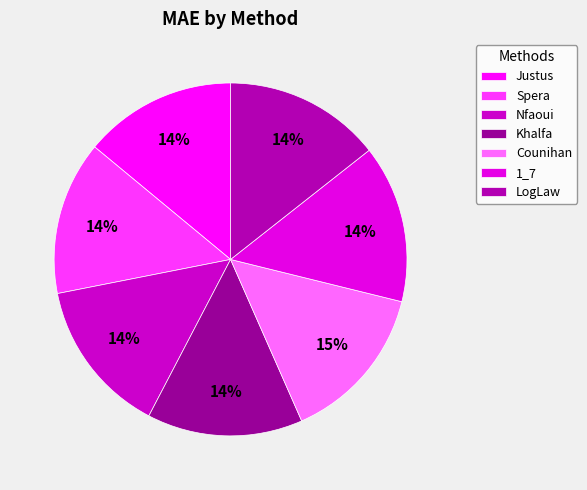

What is the largest slice in the pie chart?

Counihan